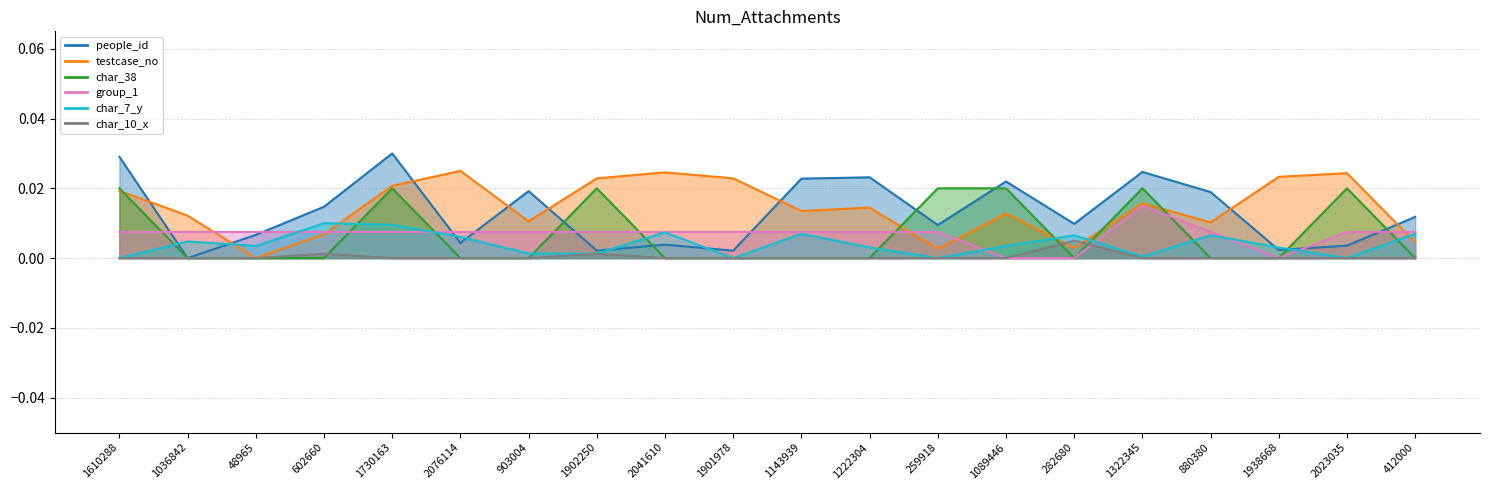

What position from the left is 602660?

4